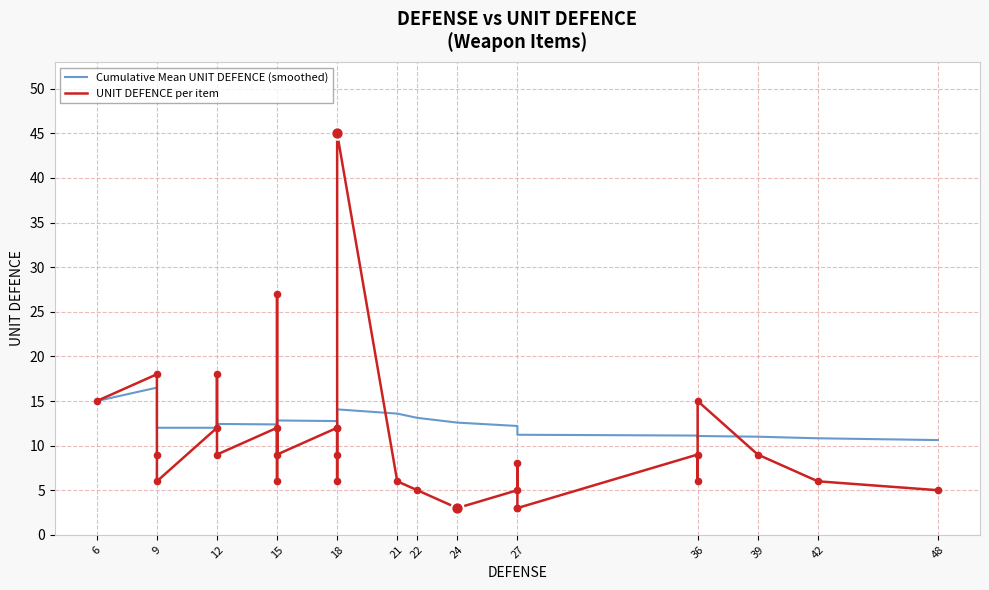

Which series has the largest total across all categories?

Cumulative Mean UNIT DEFENCE (smoothed)